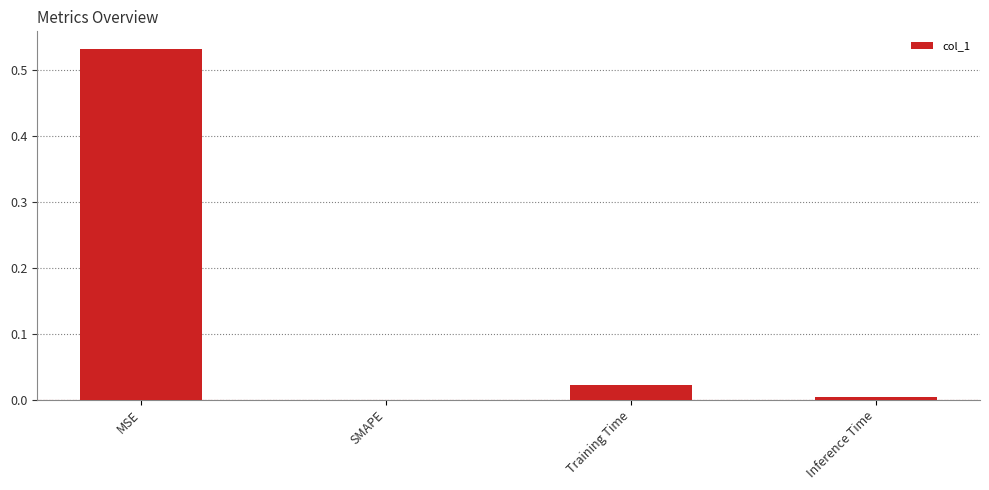

What is the sum of the values at MSE and Training Time?

0.6